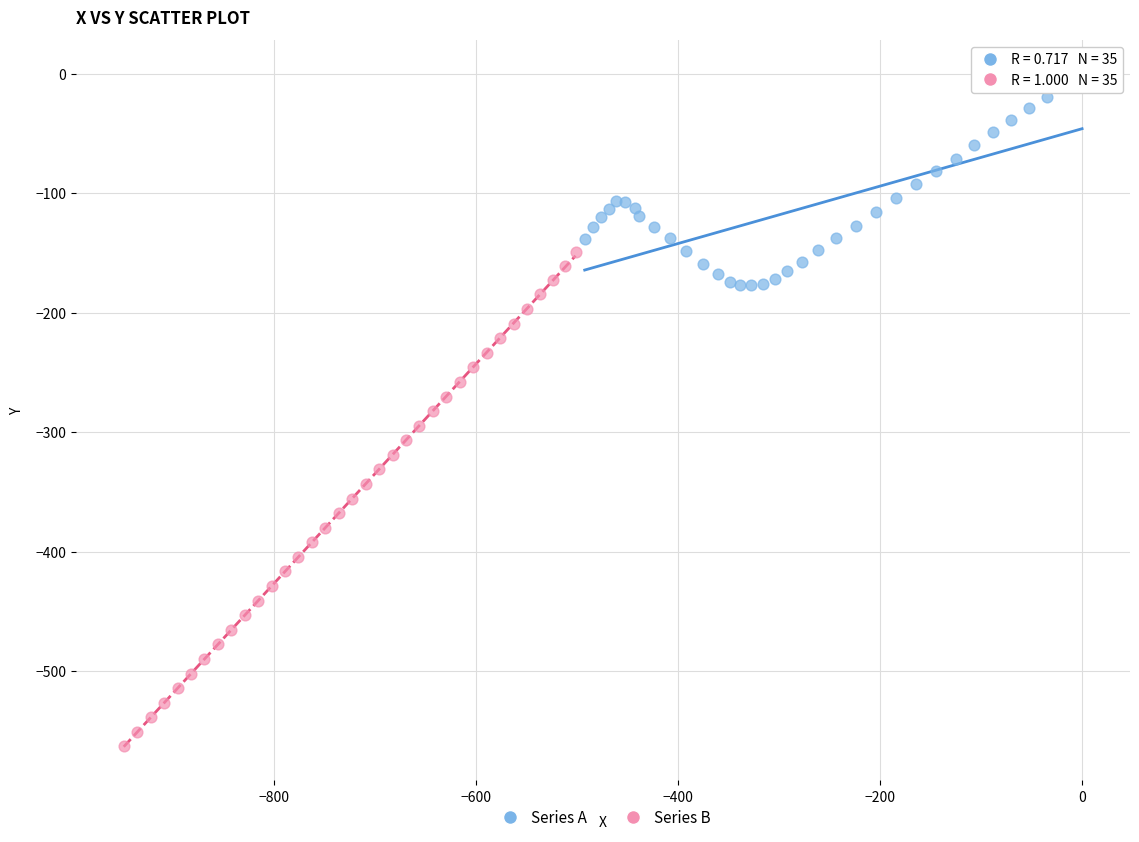

Which series contains the highest Y value?

Series A